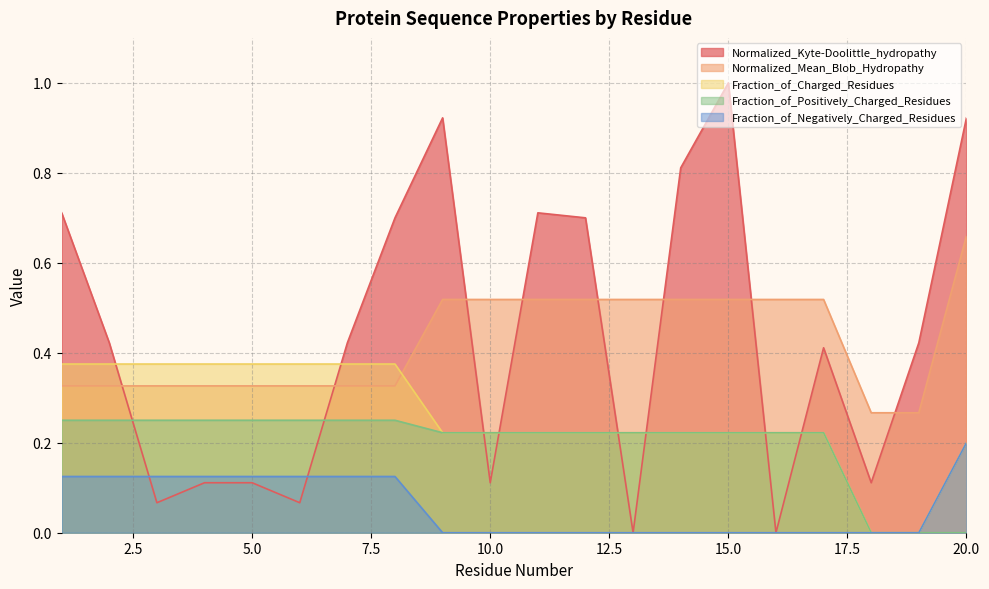

Is the value of Fraction_of_Negatively_Charged_Residues at 13 greater than the value of Fraction_of_Positively_Charged_Residues at 3?

No